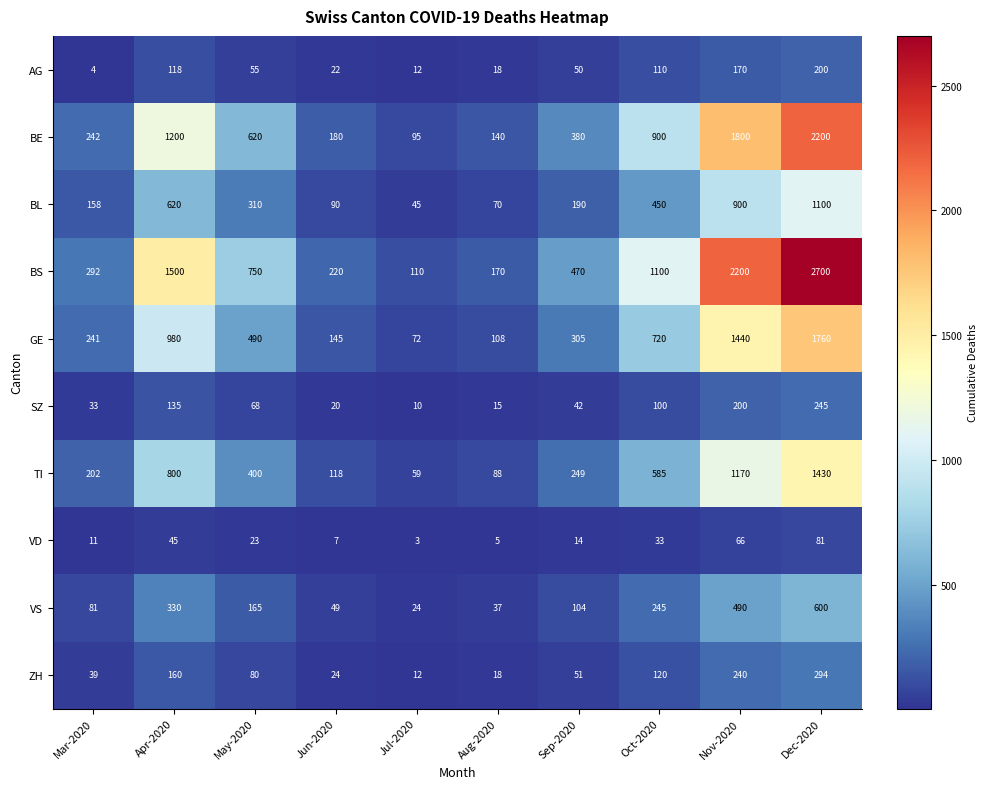

At which category is the sum across all series the highest?

Dec-2020